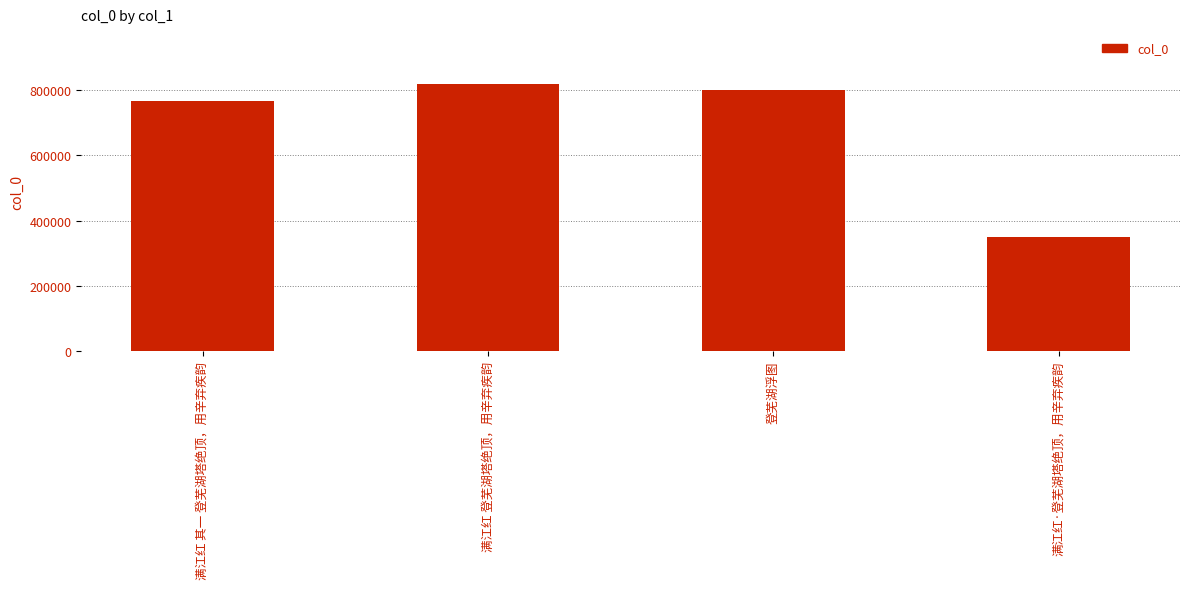

Which category has the highest value across all series?

满江红 登芜湖塔绝顶，用辛弃疾韵